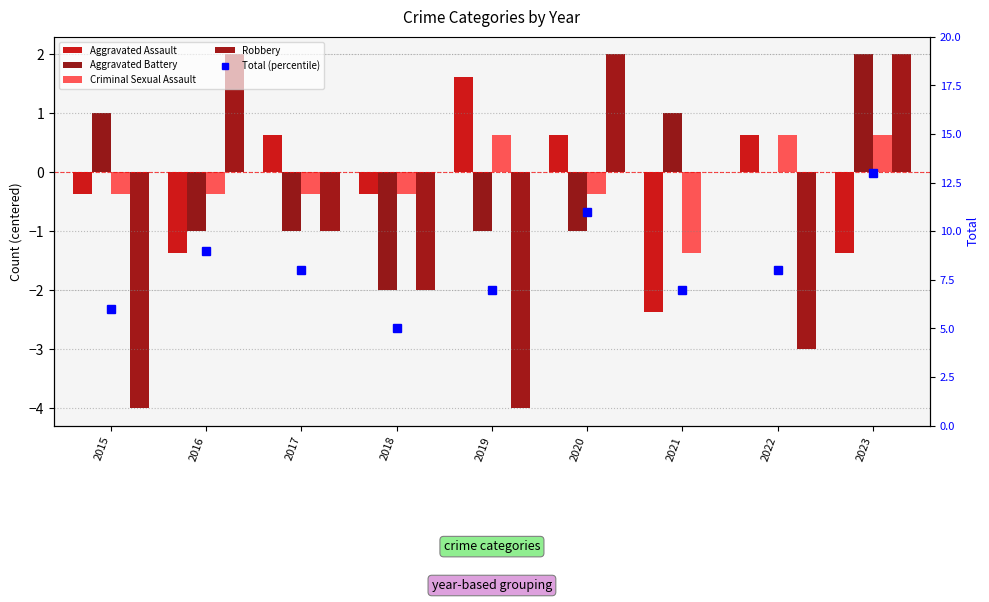

Rank the categories by Aggravated Battery value from lowest to highest.

2018, 2016, 2017, 2019, 2020, 2022, 2015, 2021, 2023